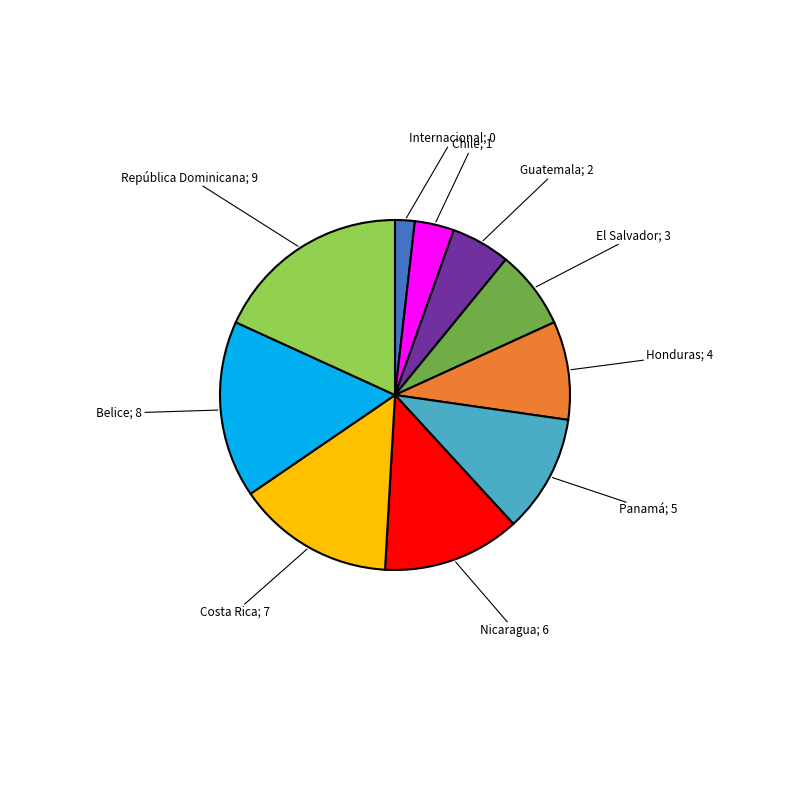

Does any single category account for the majority?

No